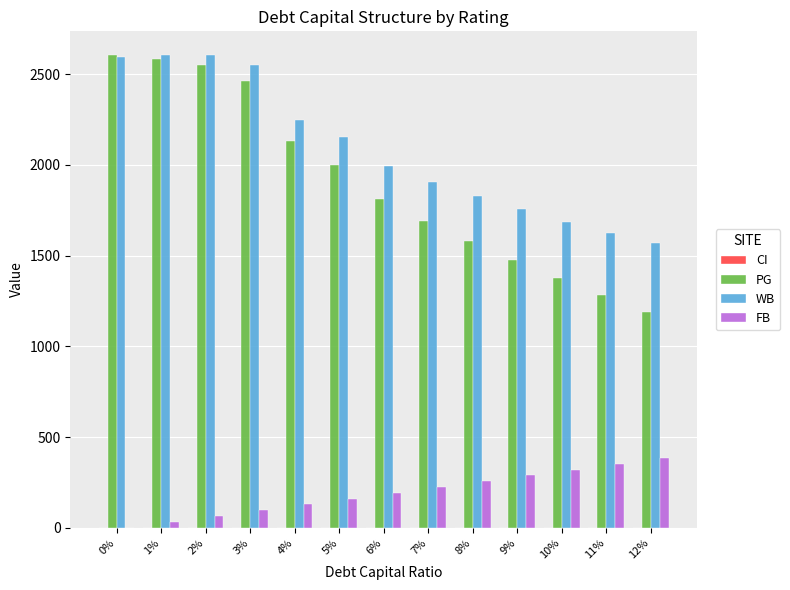

Between 3% and 4%, which series saw the biggest shift?

PG